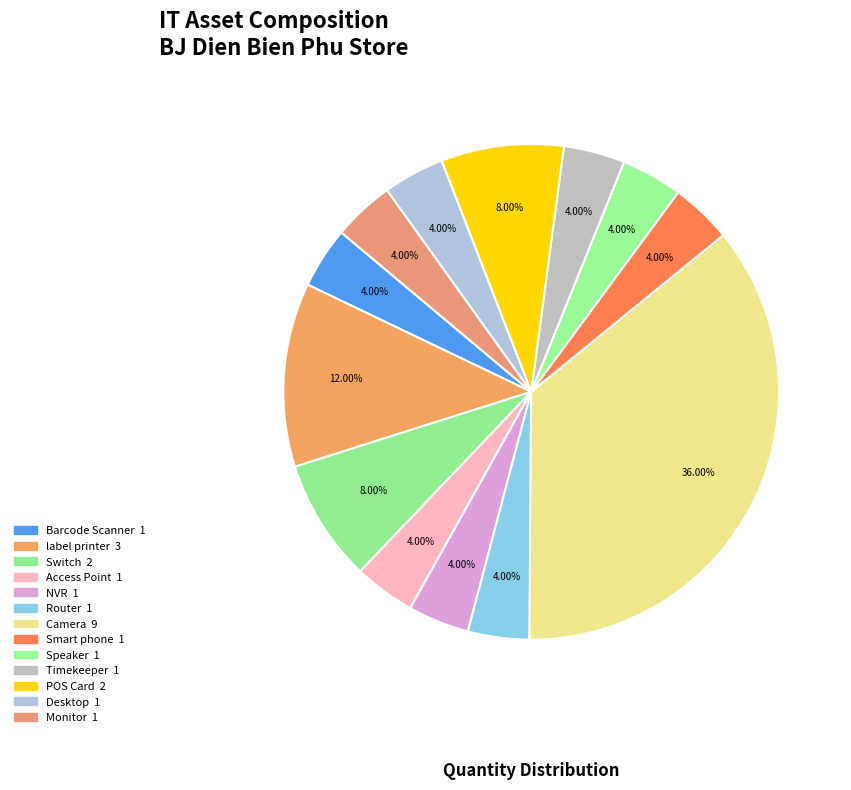

What portion of the pie excludes Camera?

64.0%